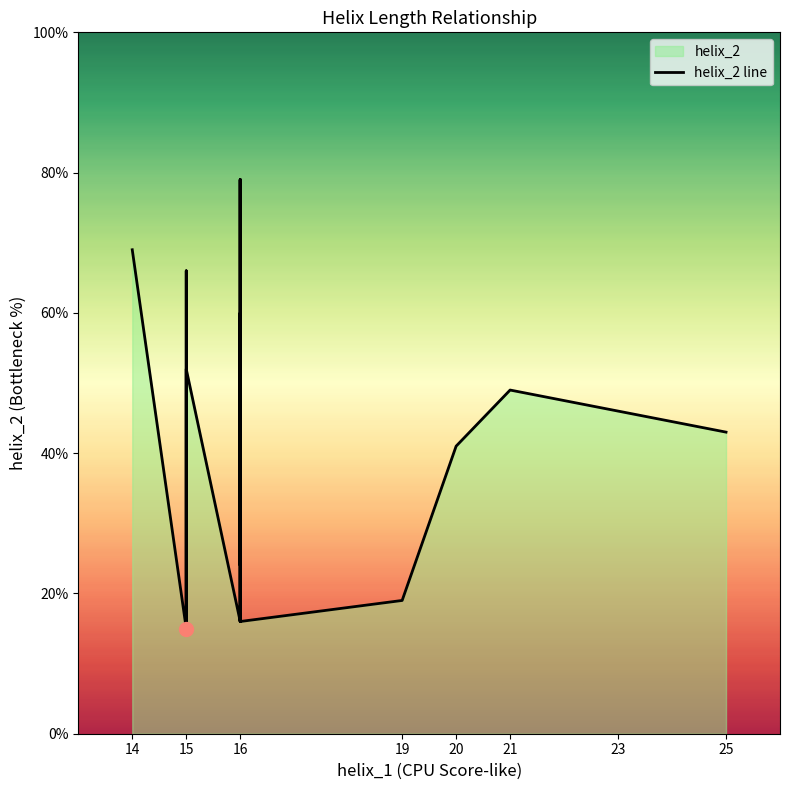

Does the chart display data point markers on the line(s)?

No